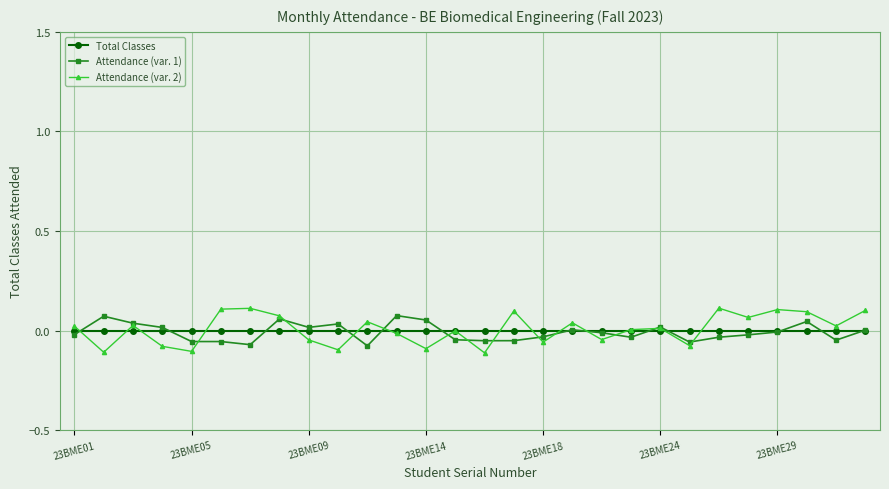

Which series has the largest range (max minus min)?

Attendance (var. 2)